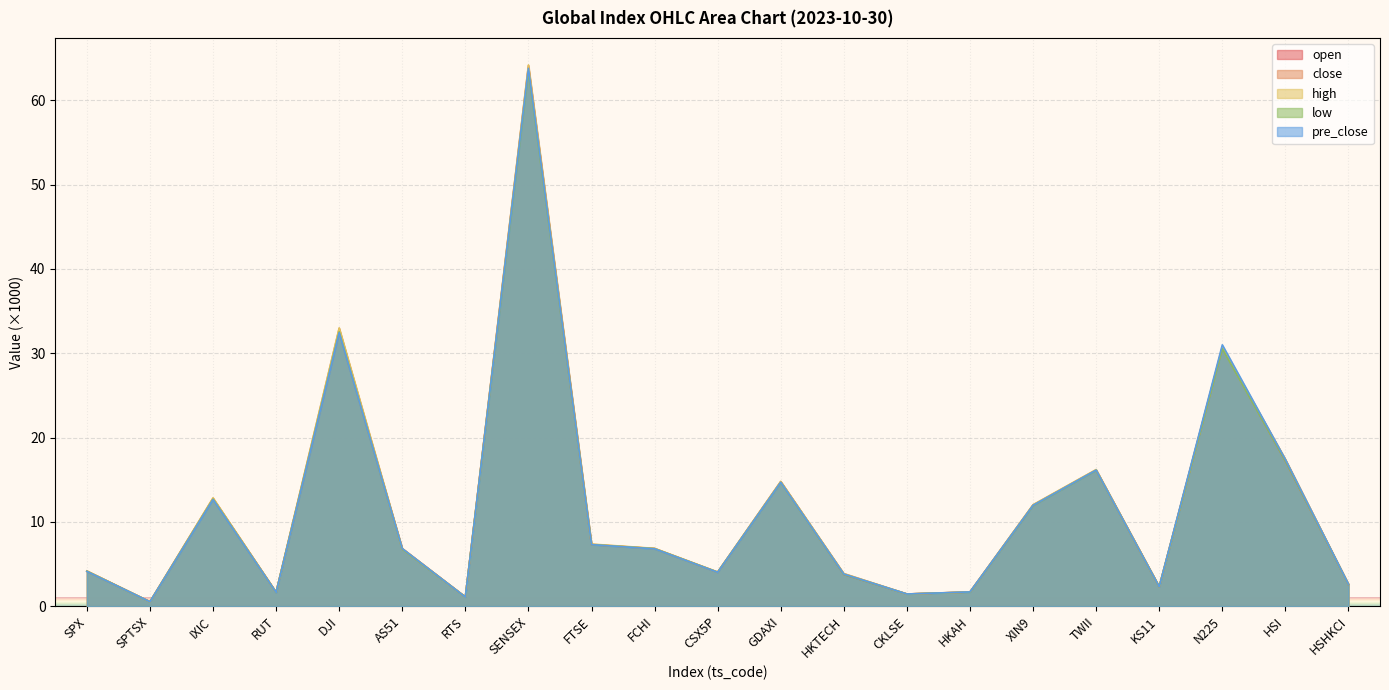

How many lines are shown in the chart?

5